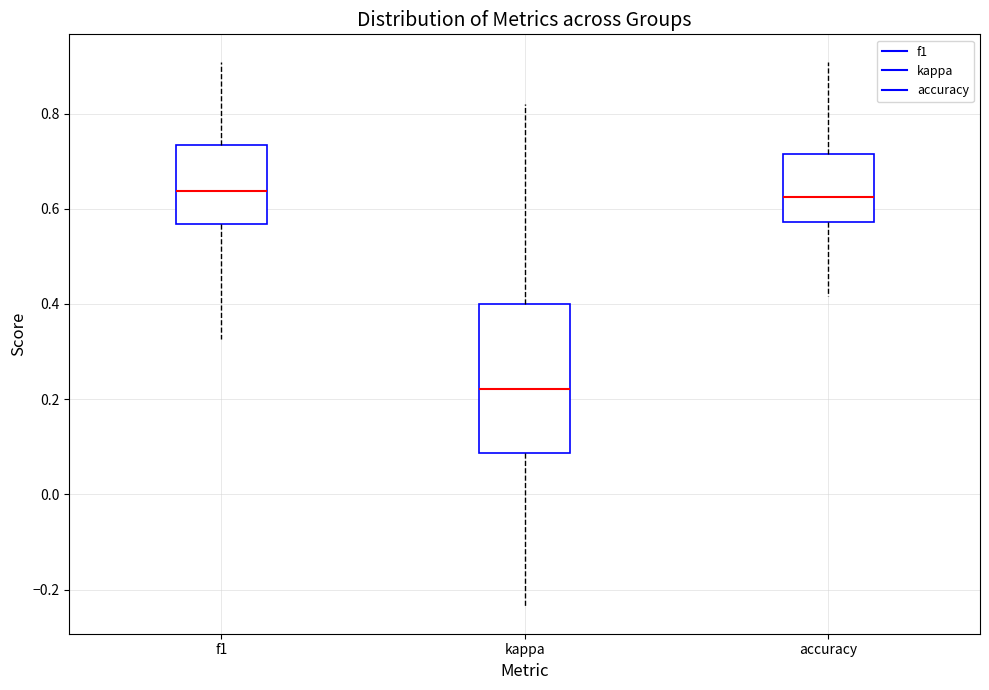

Which box's median line is the lowest?

kappa